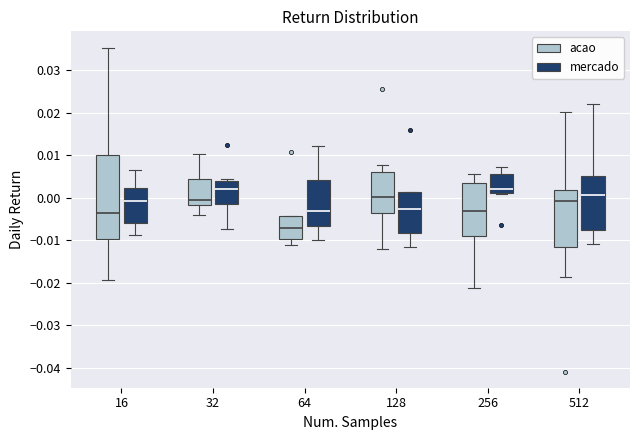

Comparing the boxes themselves (not the whiskers), which one is the tallest?

16 (acao)